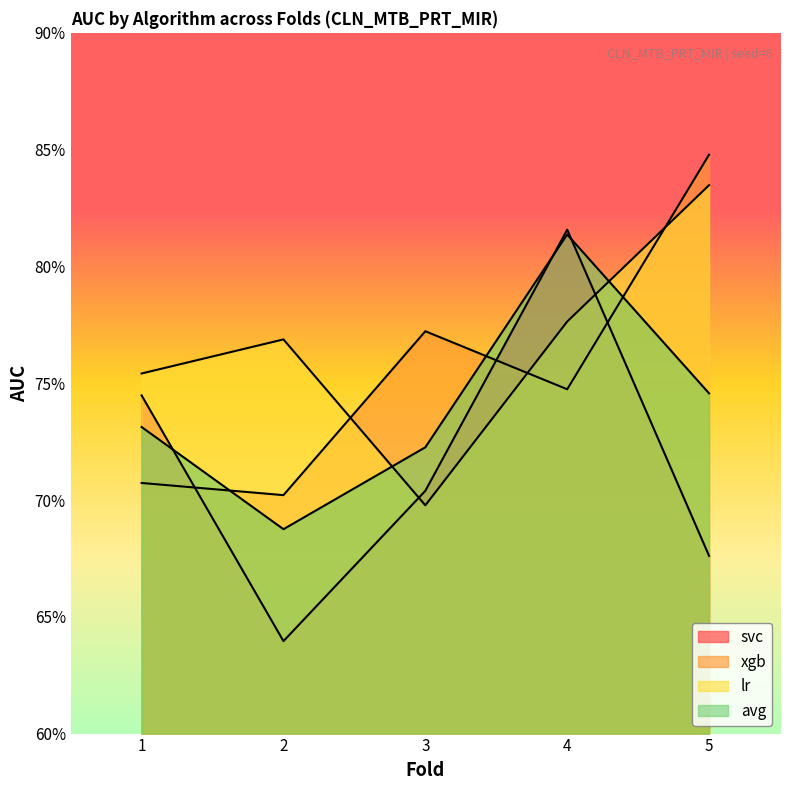

What is the value of the avg point at the 5th from the left?

0.7